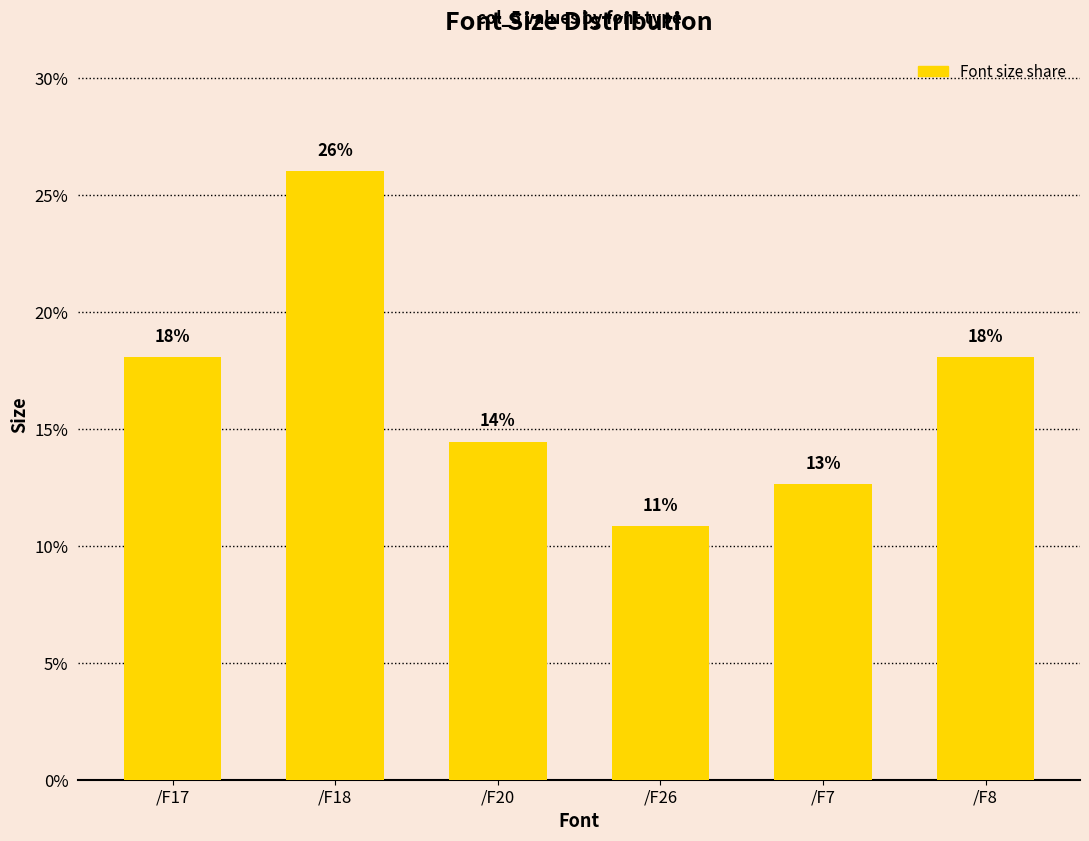

What is the difference between the maximum and minimum values?

15.2